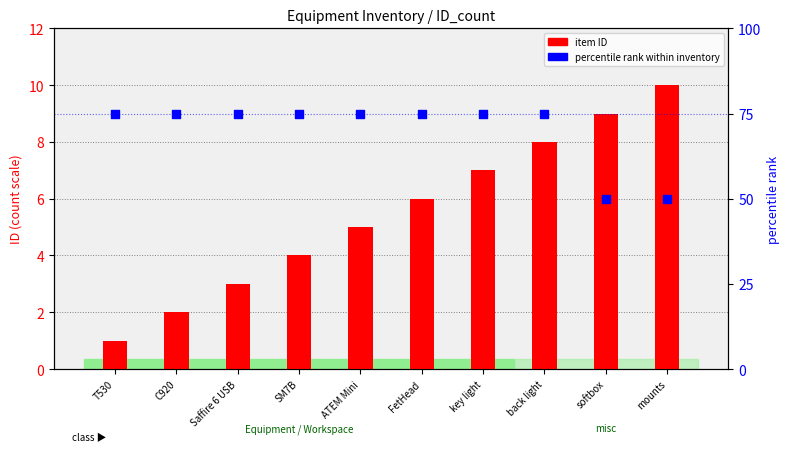

At which category is the sum across all series the highest?

back light